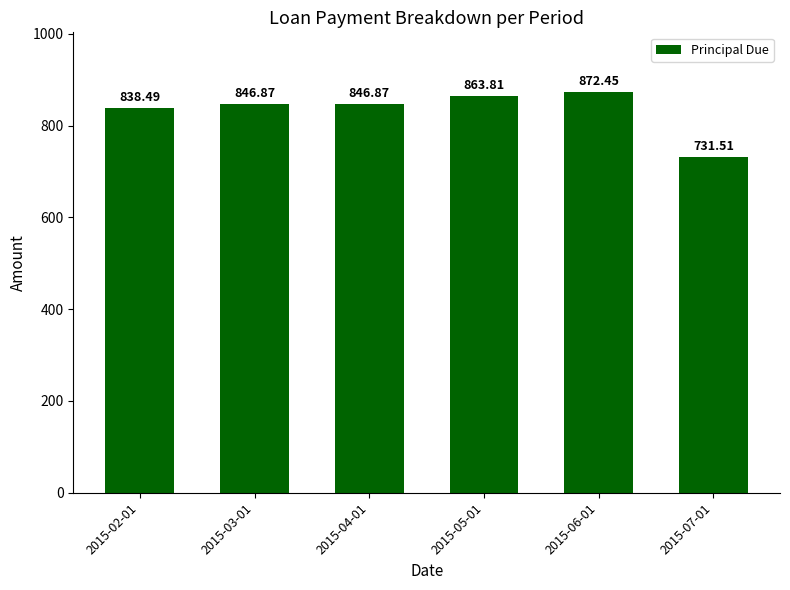

Reading left to right, extract all data points from this chart.

2015-02-01=838.5	2015-03-01=846.9	2015-04-01=846.9	2015-05-01=863.8	2015-06-01=872.5	2015-07-01=731.5